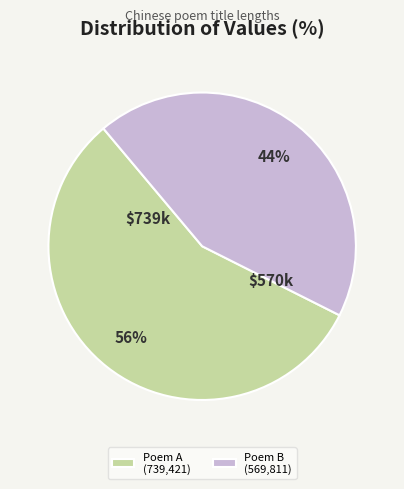

To the nearest percent, what portion does Poem B (569,811) represent?

44%